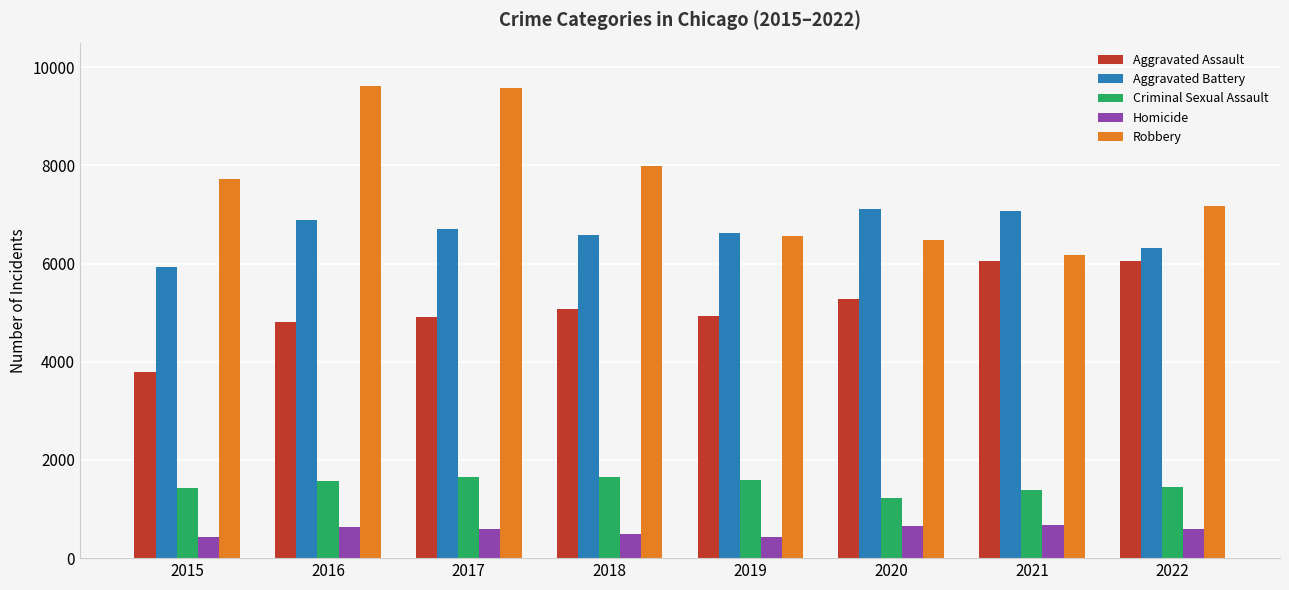

Is the value of Robbery at 2015 greater than the value of Homicide at 2015?

Yes